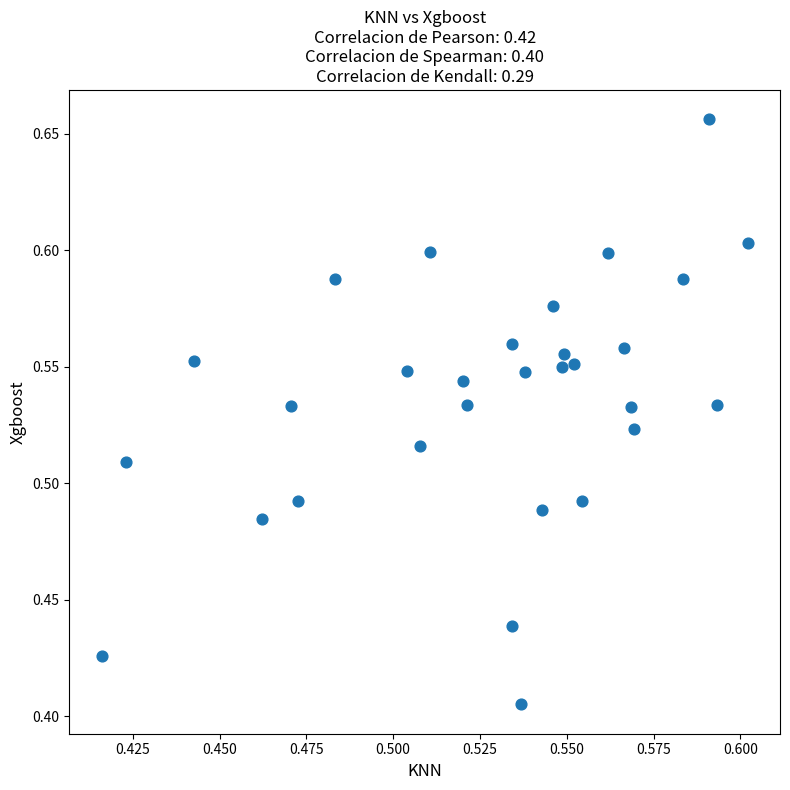

What is the range of Y values (max minus min)?

0.3